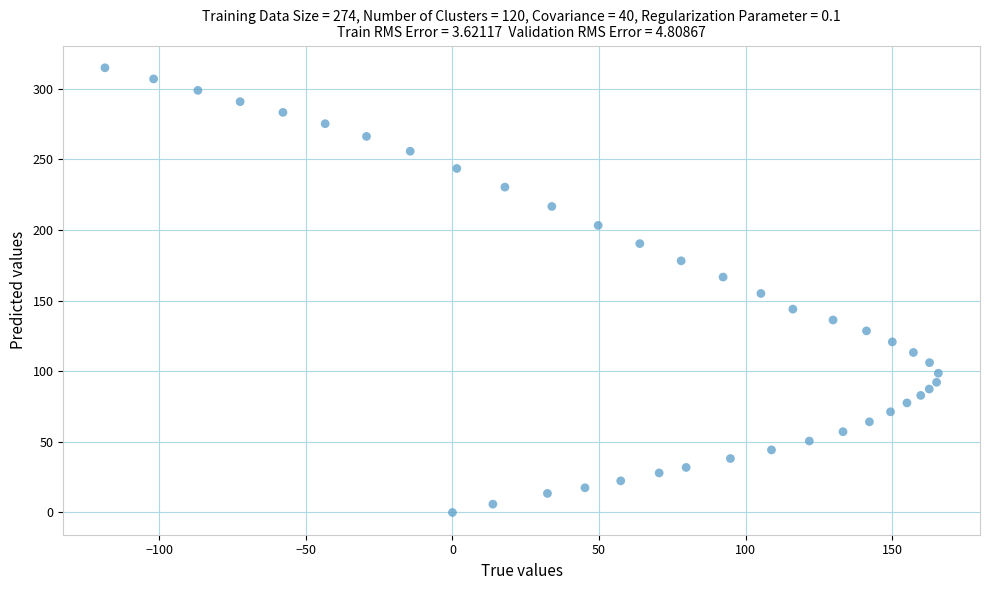

What is the range of X values (max minus min)?

284.2